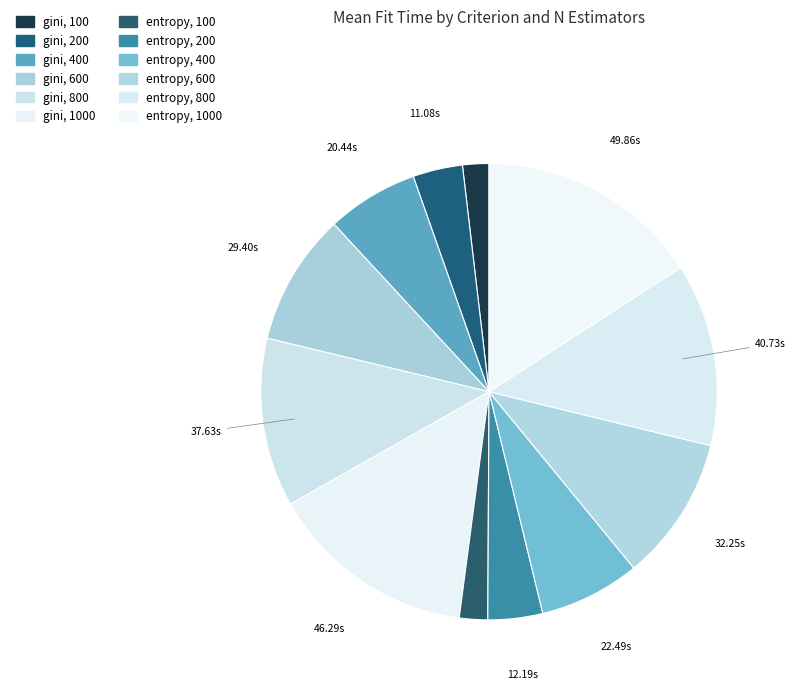

How many segments does this pie chart have?

12